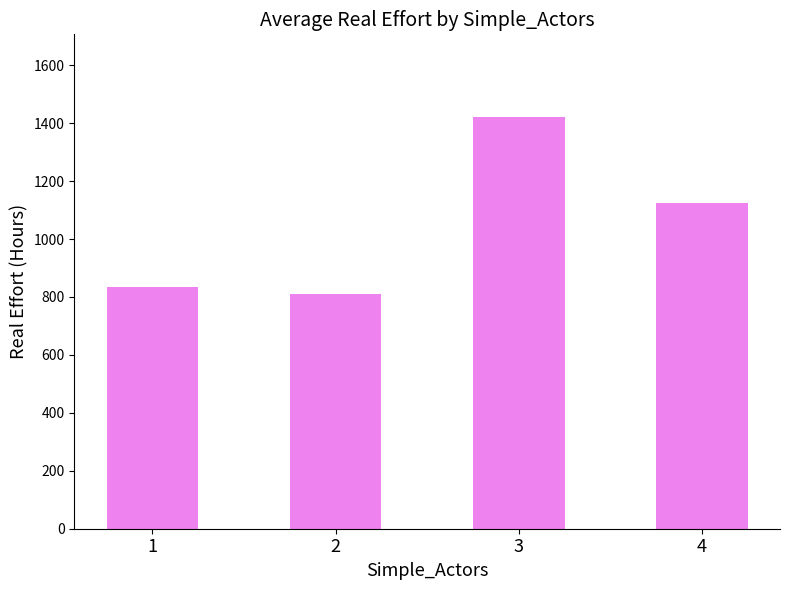

Is it true that the value at 3 is 673.2?

False